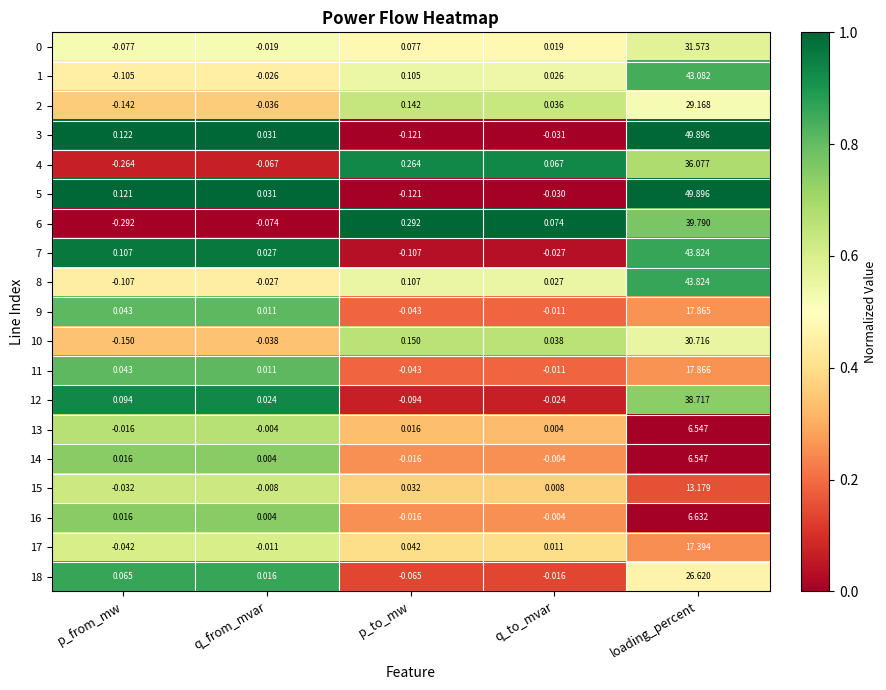

List the labels in order of 8 value, smallest first.

p_from_mw, q_from_mvar, q_to_mvar, p_to_mw, loading_percent